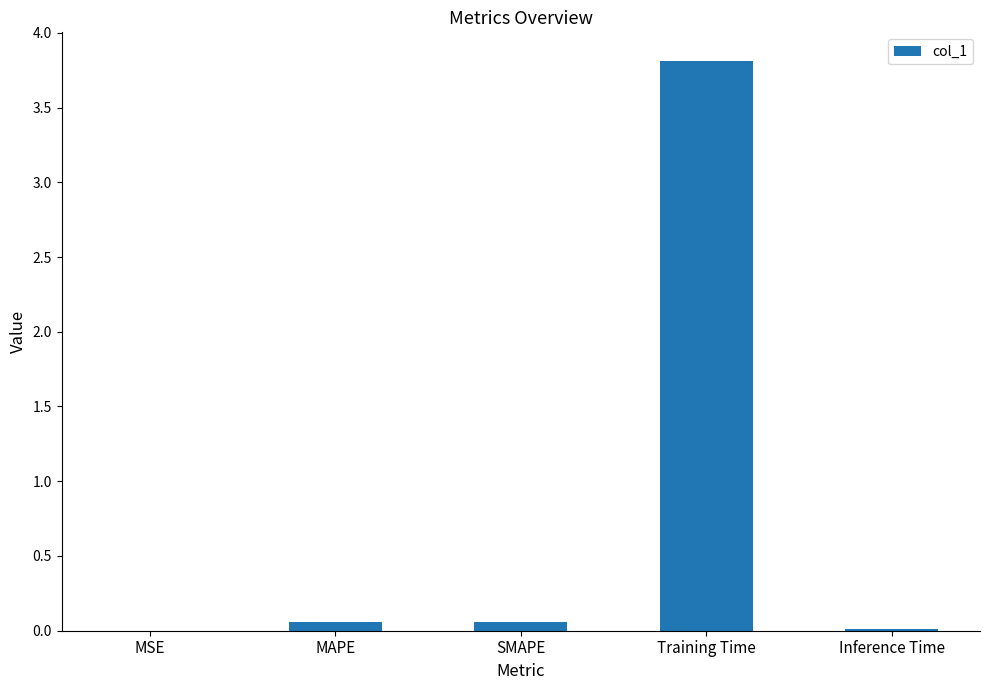

What value does the data have at Training Time?

3.8